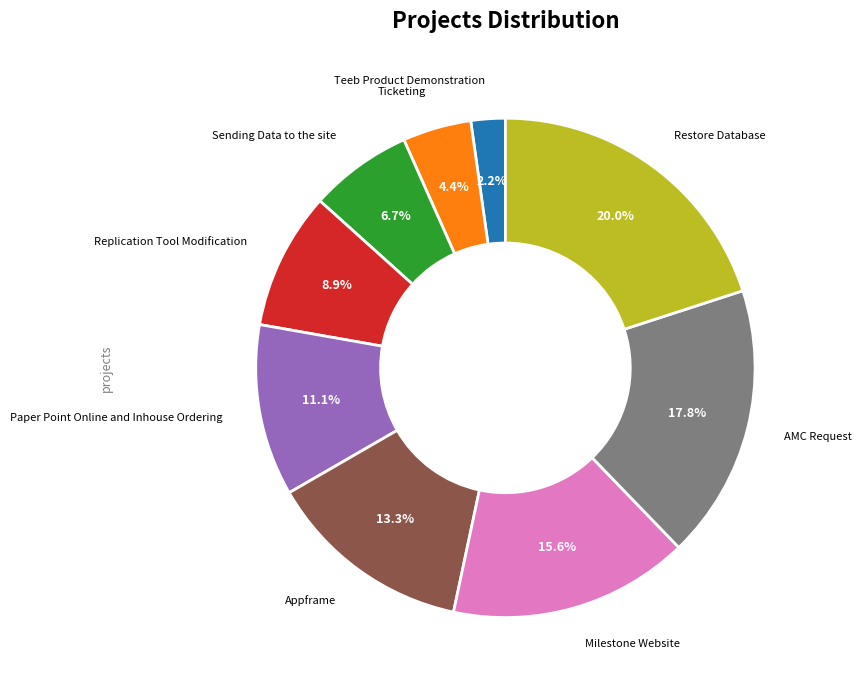

To the nearest percent, what is the difference between the largest and smallest slice percentages?

18%